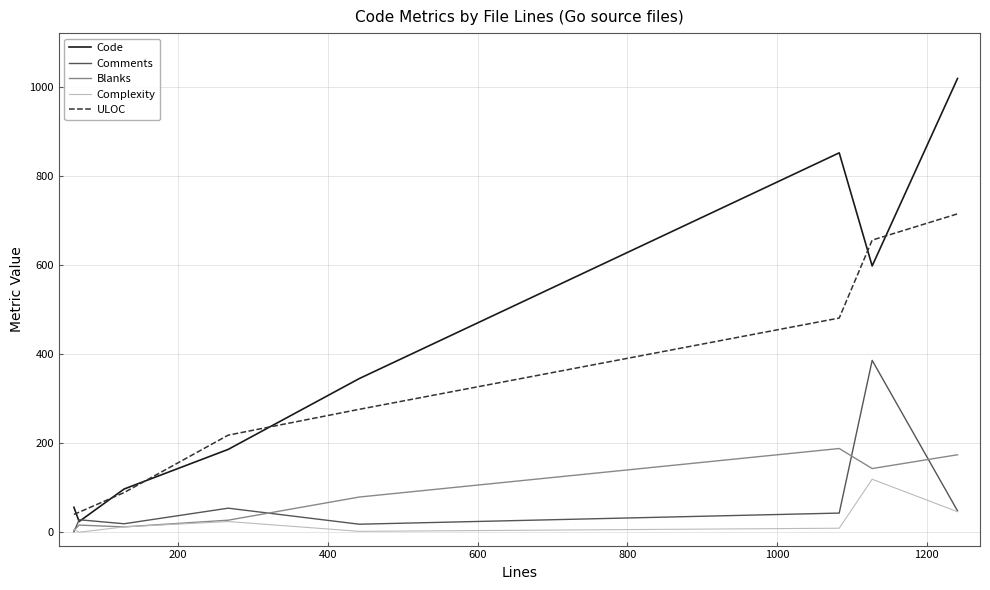

Which series has the largest range (max minus min)?

Code